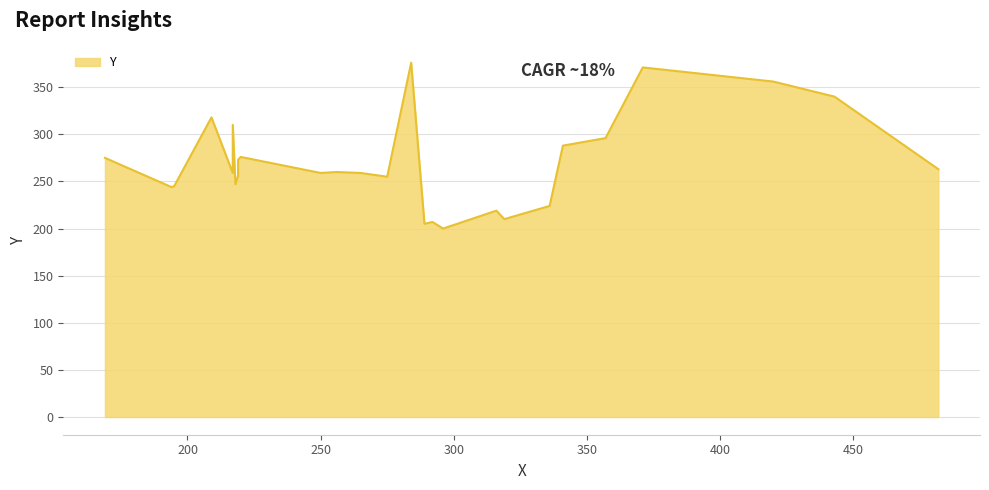

How many categories are shown in the chart?

27